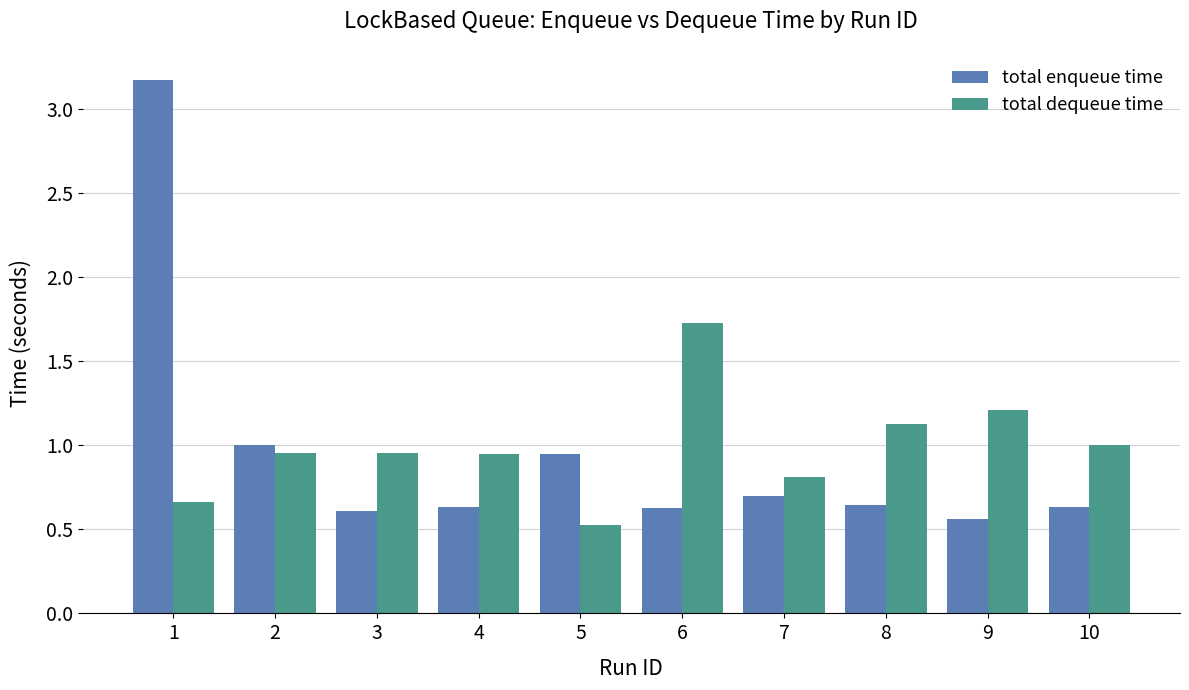

What is the minimum value shown in the chart?

0.5